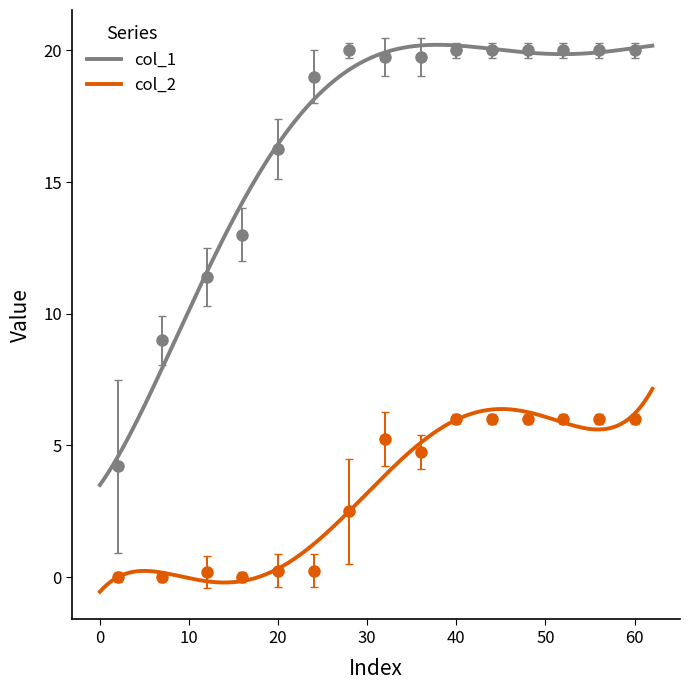

How many lines are shown in the chart?

2